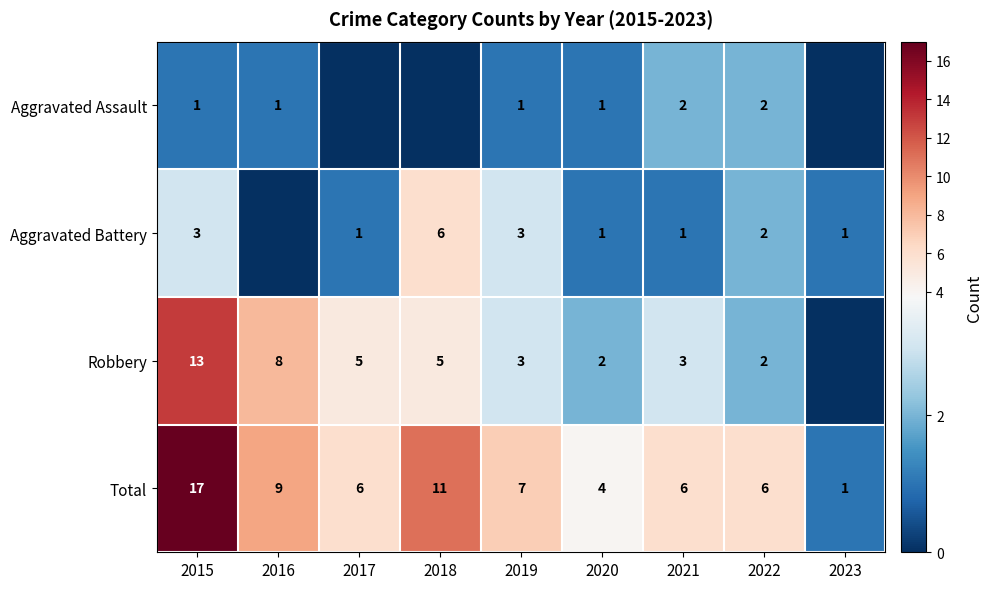

Read the Total value at 2019, to the nearest 10.

10